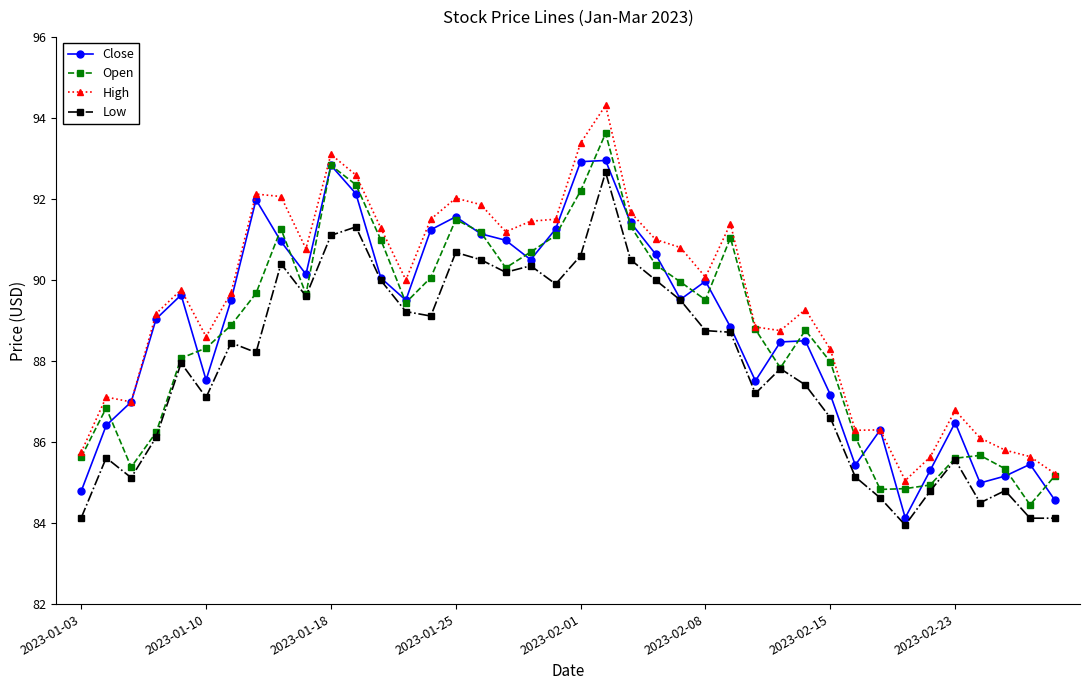

Rank the series by their maximum value, from lowest to highest.

Low, Close, Open, High